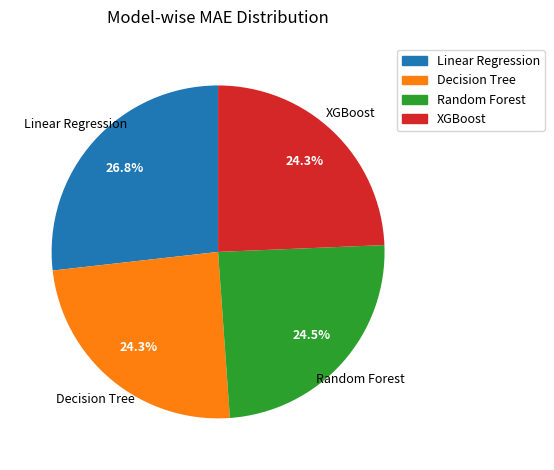

How many slices are in this pie chart?

4